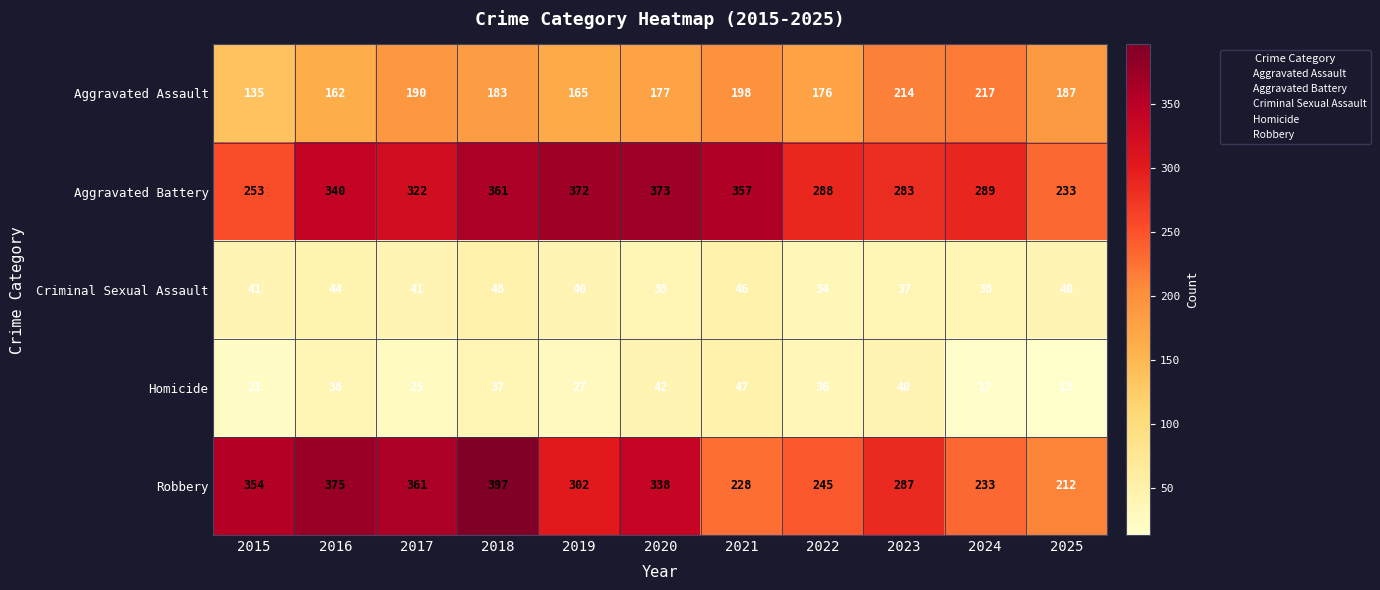

What is the difference between the maximum and minimum values in the Homicide series?

34